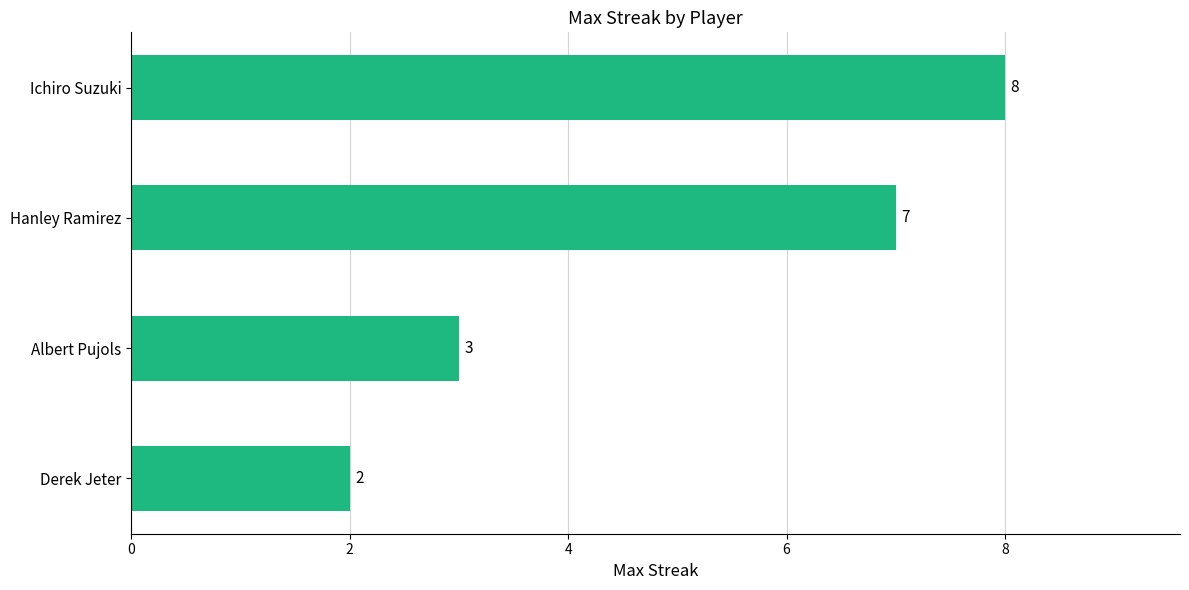

What is the change in value from Derek Jeter to Ichiro Suzuki?

+6